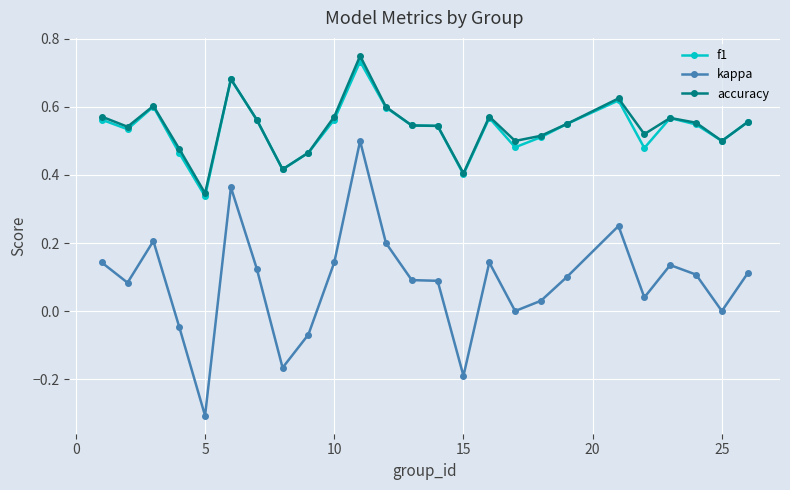

What is the minimum value for kappa?

-0.3